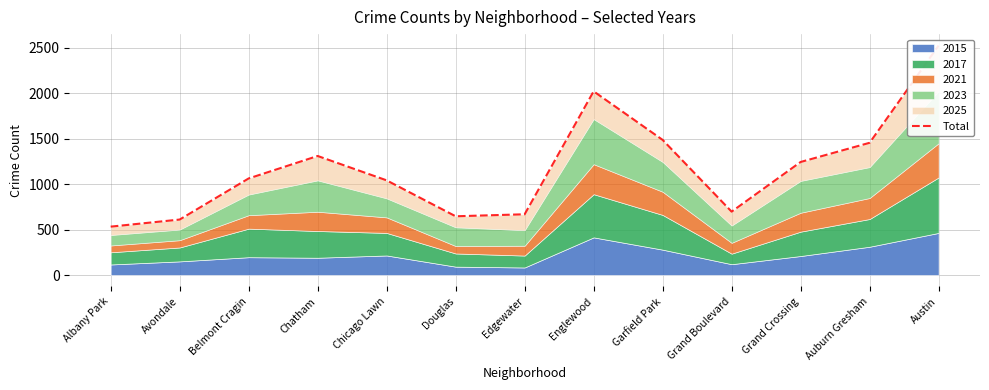

What is the value of the 11th point from the left?

1243